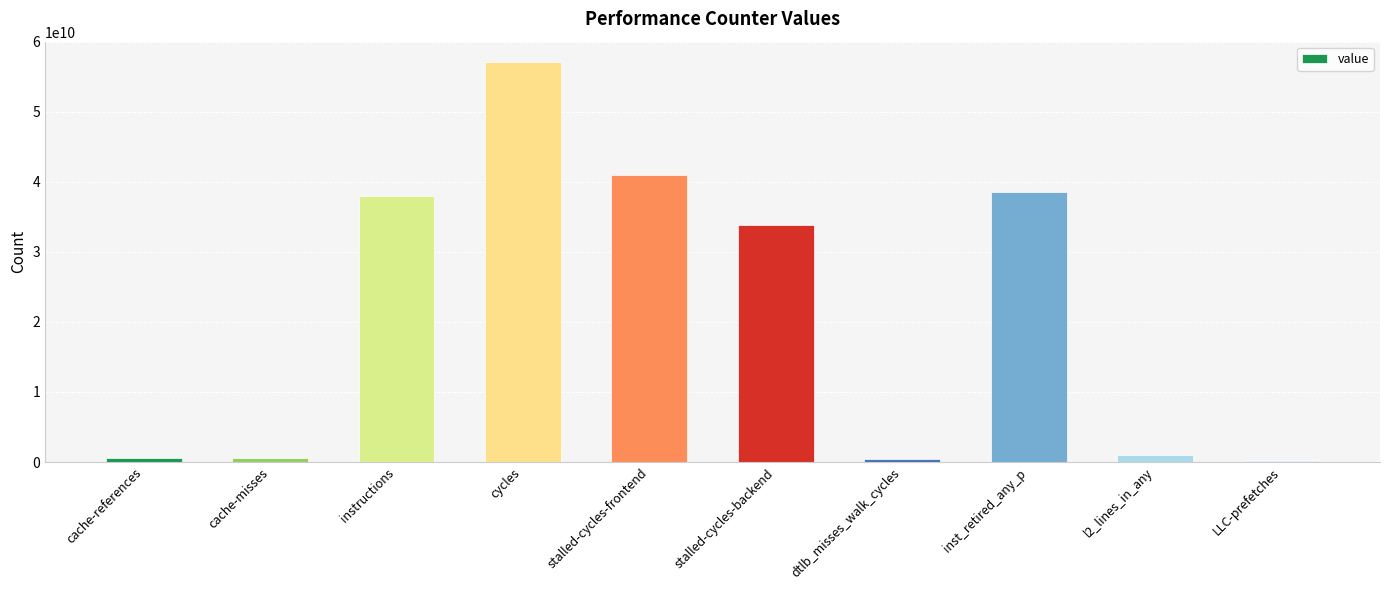

At which label does the data first exceed 33872446217?

instructions